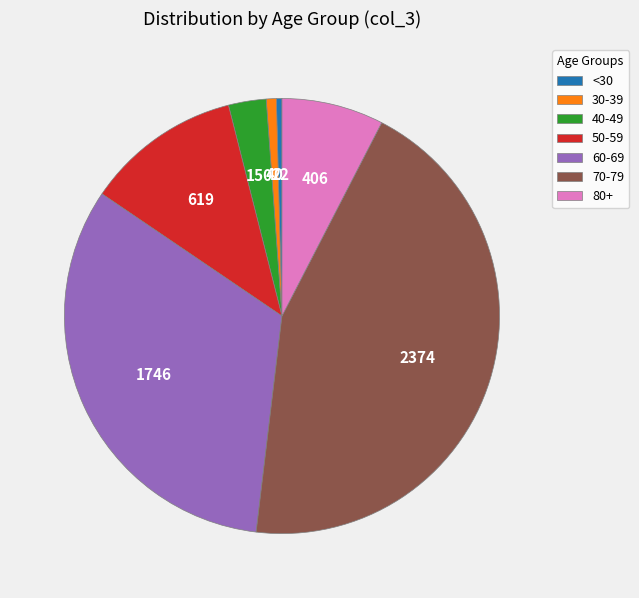

Which category has the biggest portion of the pie?

70-79